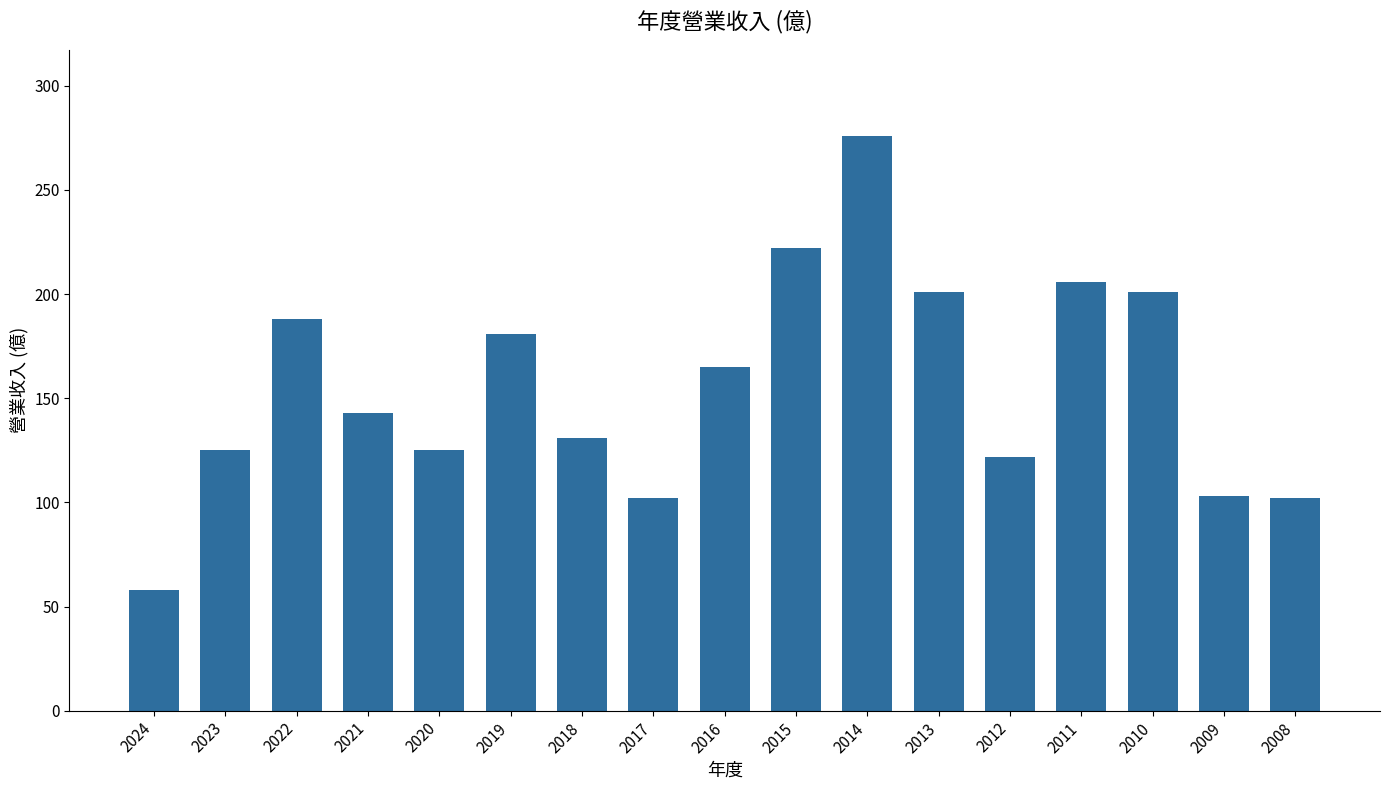

What is the maximum value shown in the chart?

276.0